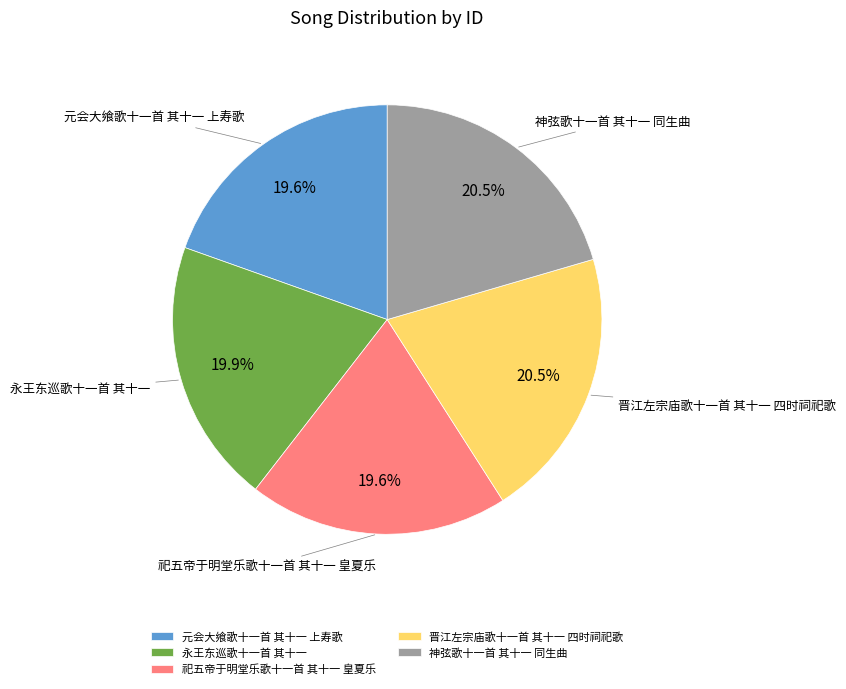

Does 永王东巡歌十一首 其十一 account for over 50% of the chart?

No